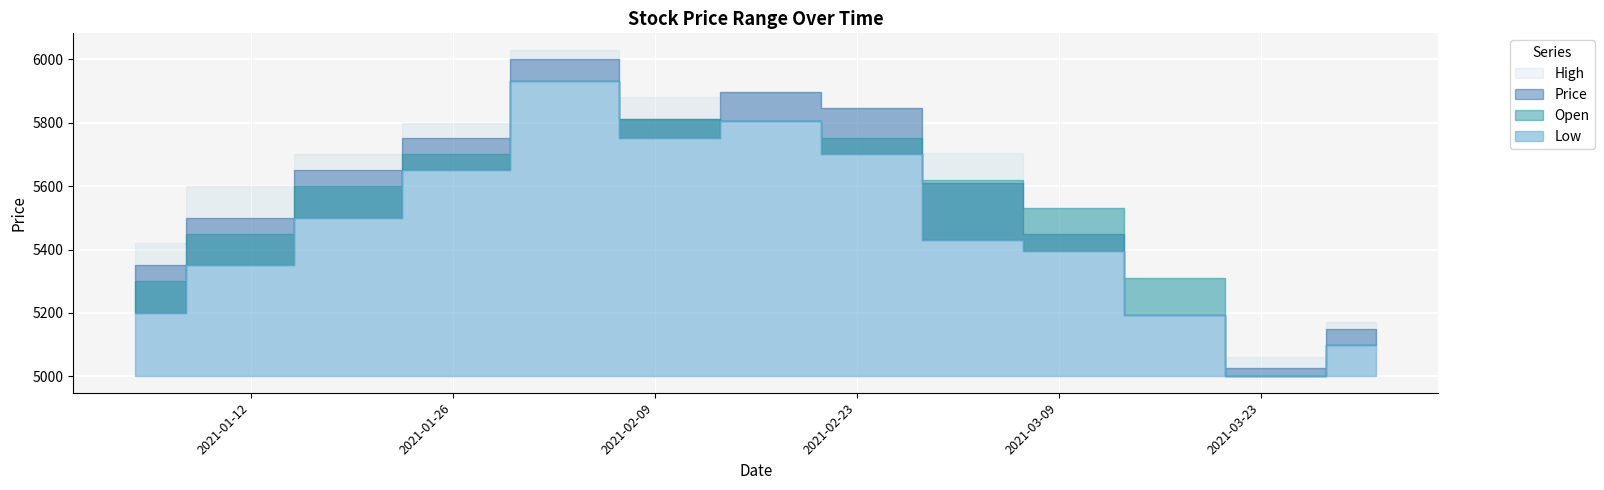

At how many categories does at least one series exceed 5156?

12